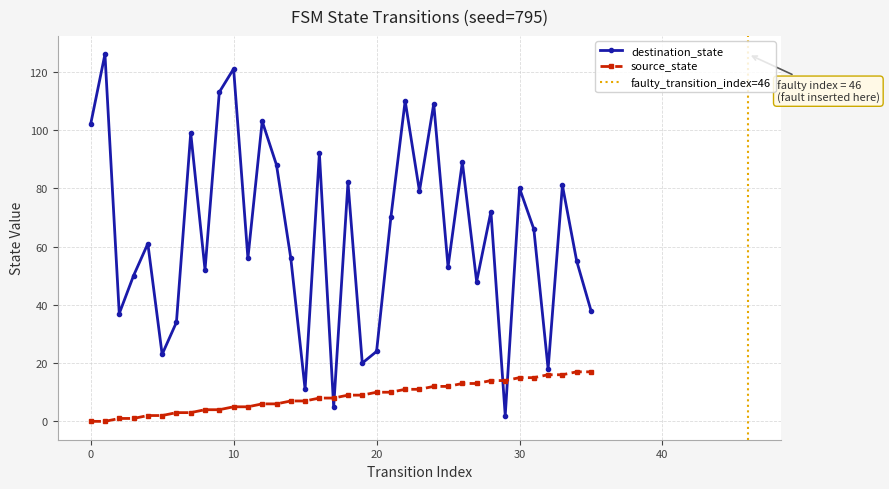

Is it true that source_state equals 28 at 32?

False